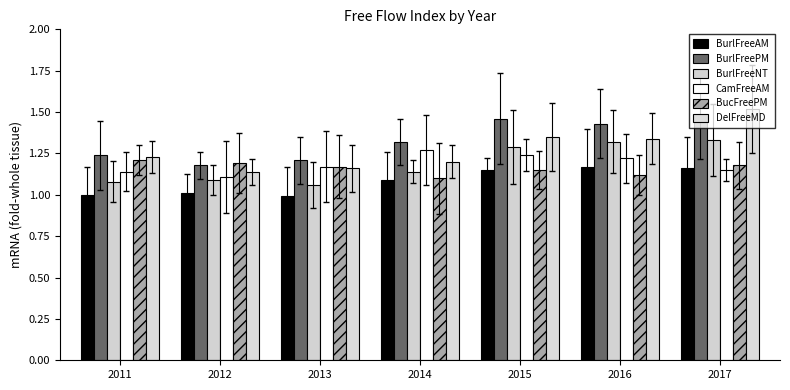

At how many categories does at least one series exceed 1?

7